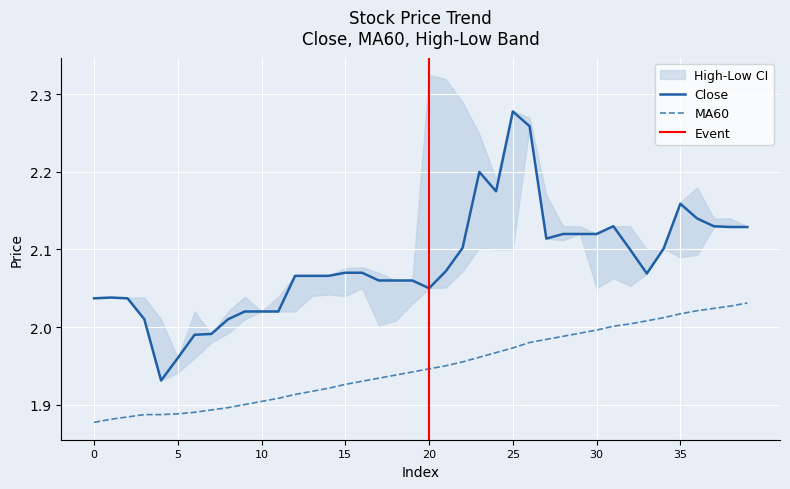

How many lines are shown in the chart?

2